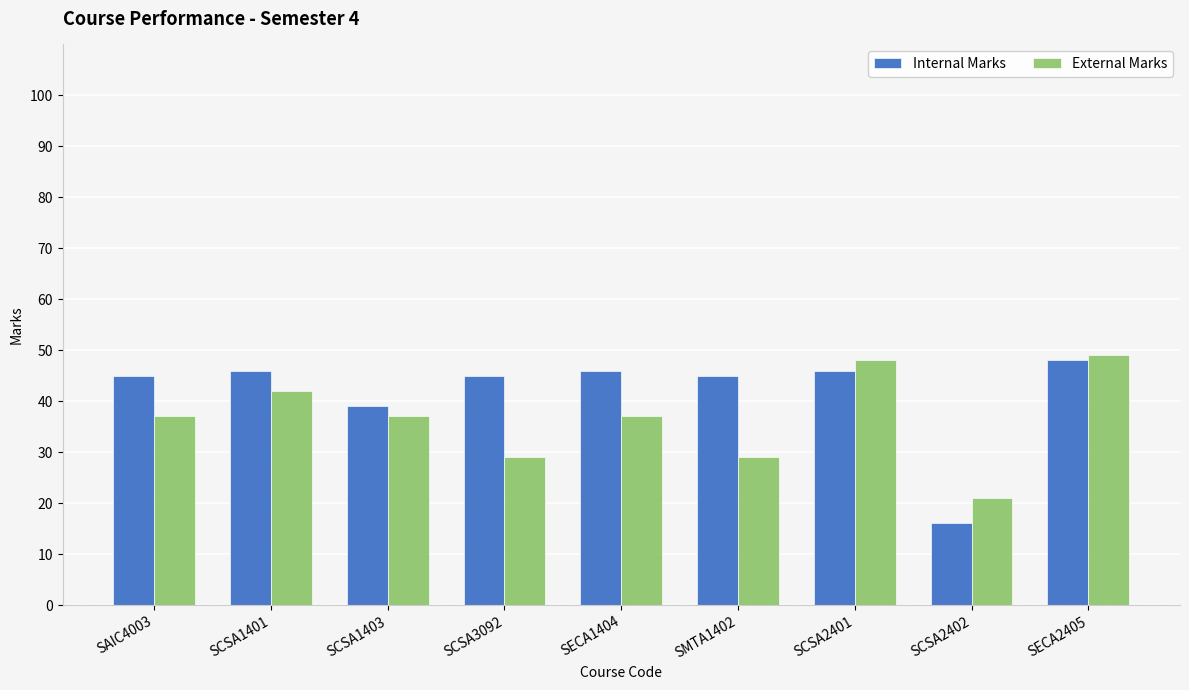

Is it true that External Marks equals 60 at SECA1404?

False